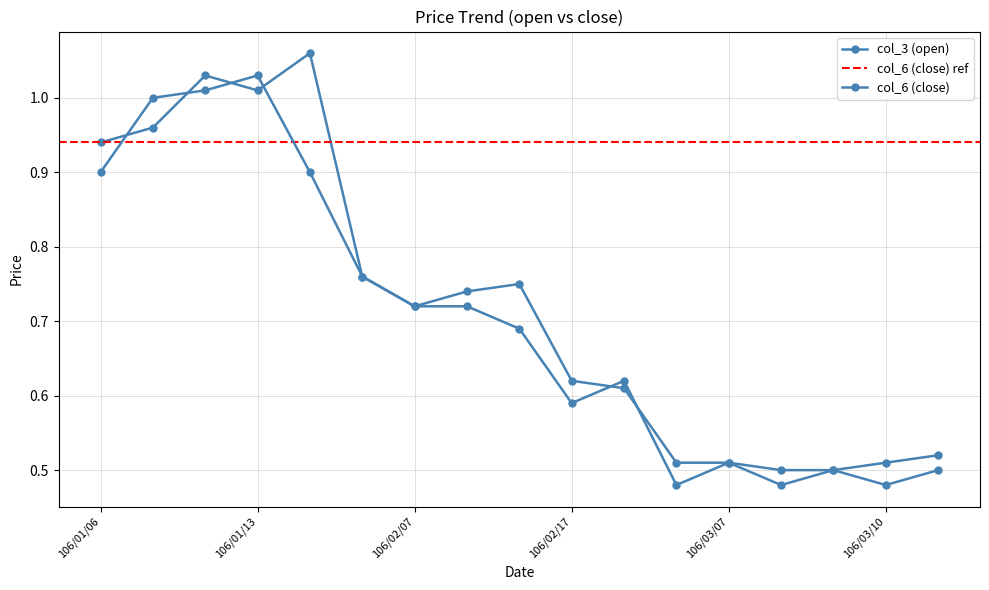

Where do col_6 (close) and col_3 (open) first cross each other?

106/01/06 and 106/01/11